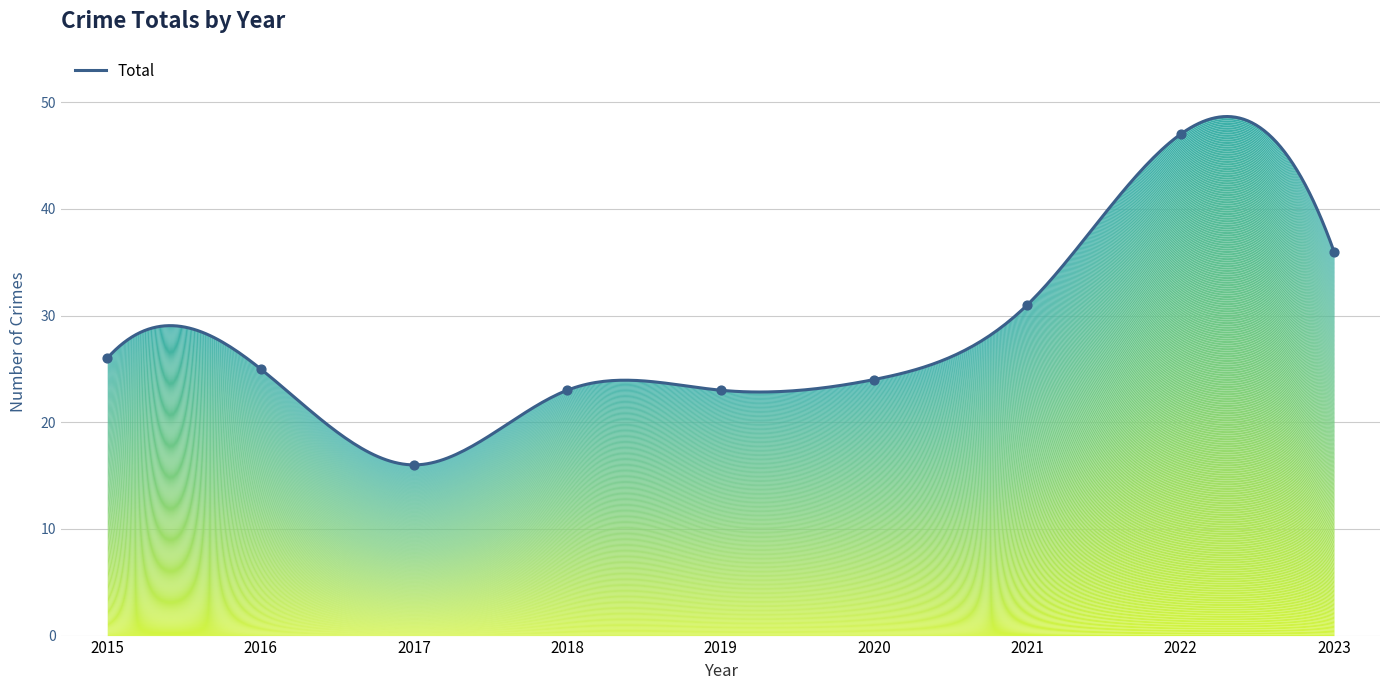

What is the change in value from 2015 to 2023?

+10